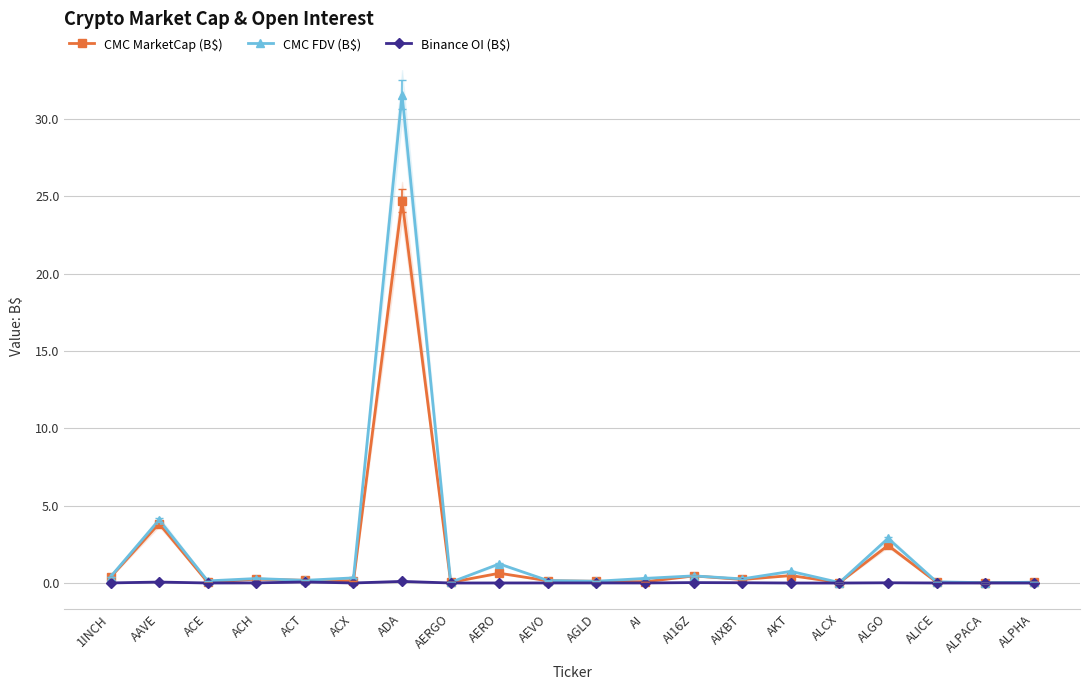

What is the sum of the CMC MarketCap (B$) values at ALICE and ACE?

0.1